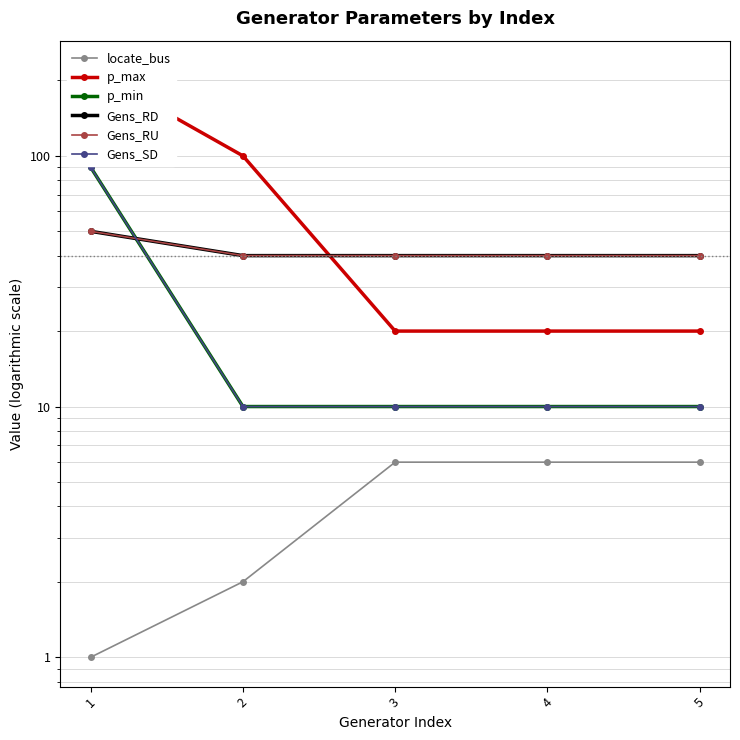

Count the number of data series in this chart.

6